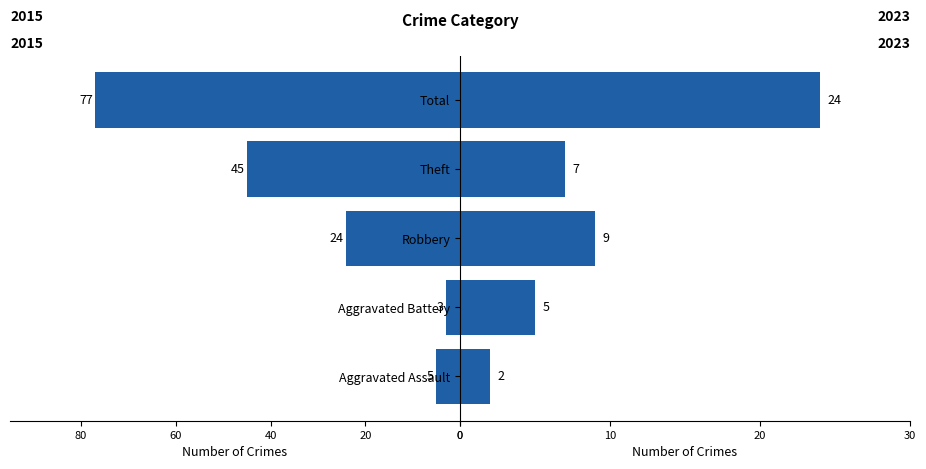

Is the value of 2023 at Aggravated Battery greater than the value of 2015 at Total?

Yes